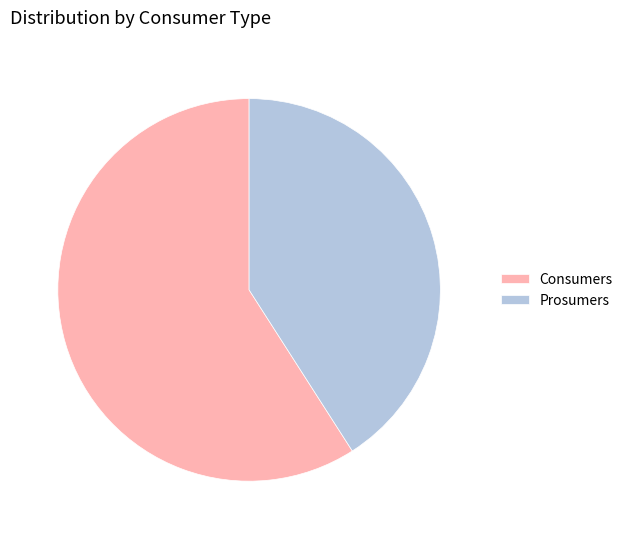

Rank the categories by value from lowest to highest.

Prosumers, Consumers